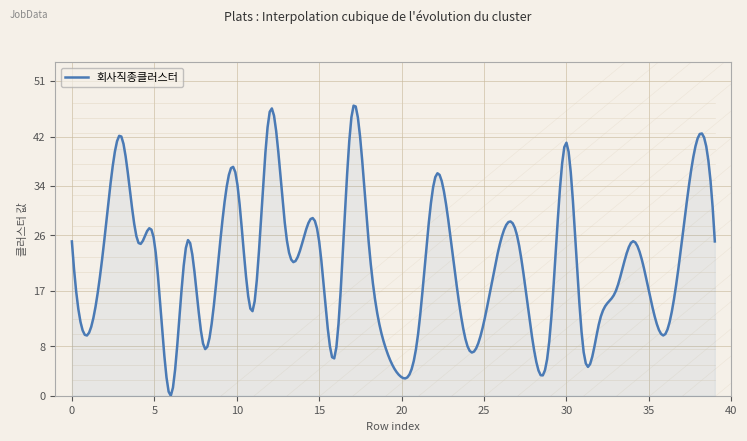

What is the greatest value displayed?

47.0